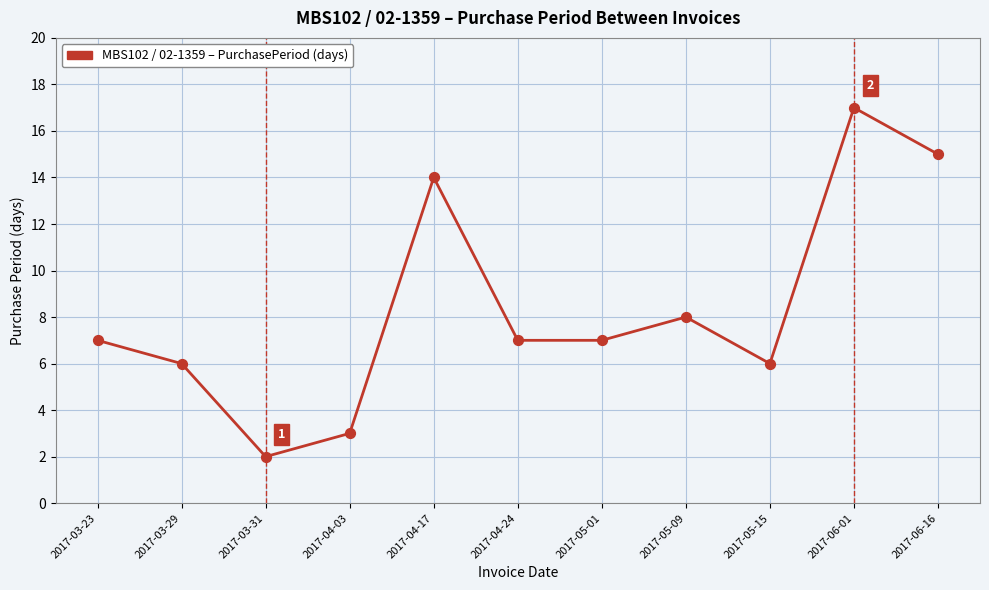

What is the change in value from 2017-05-01 to 2017-05-09?

+1